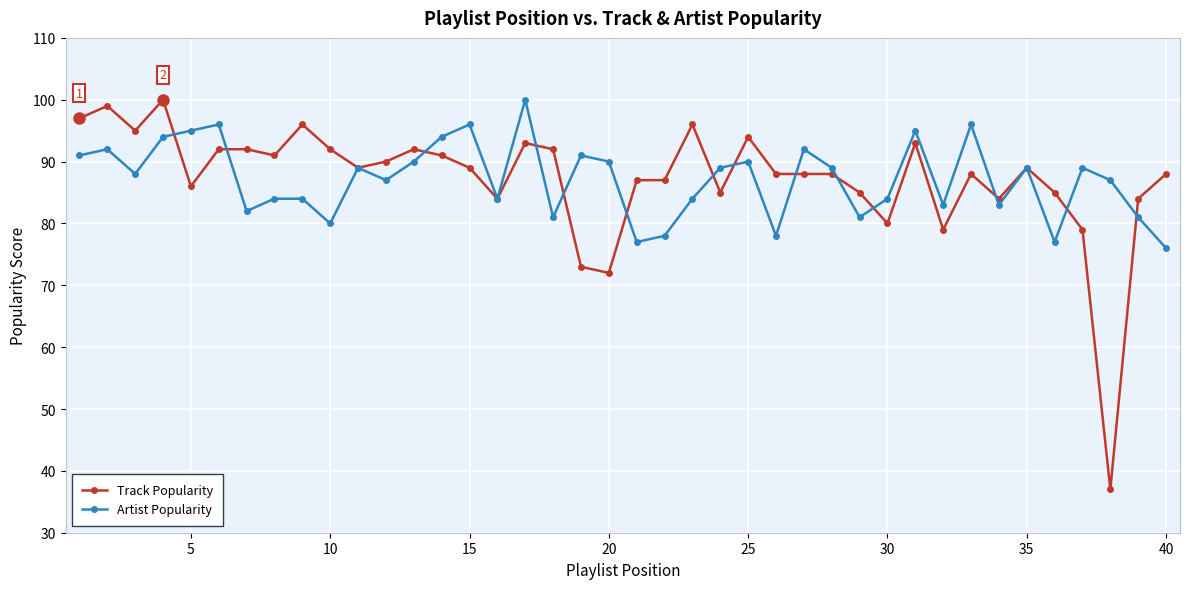

What is the smallest value displayed?

37